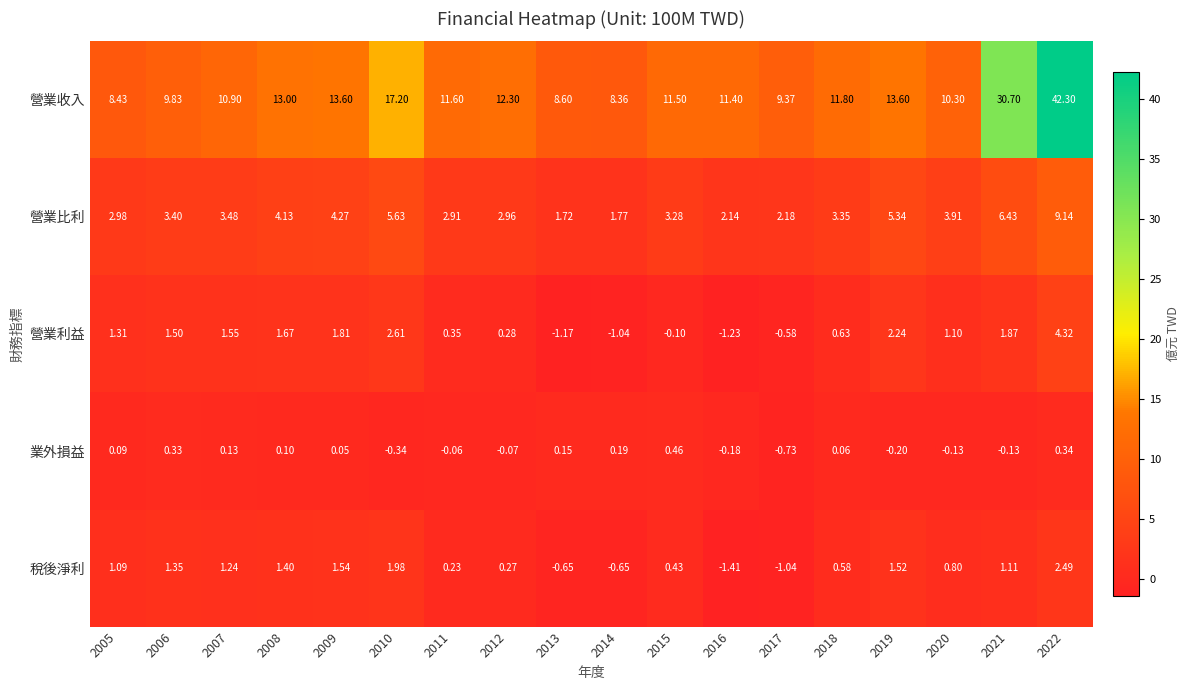

What is the total value across all series at 2022?

58.6